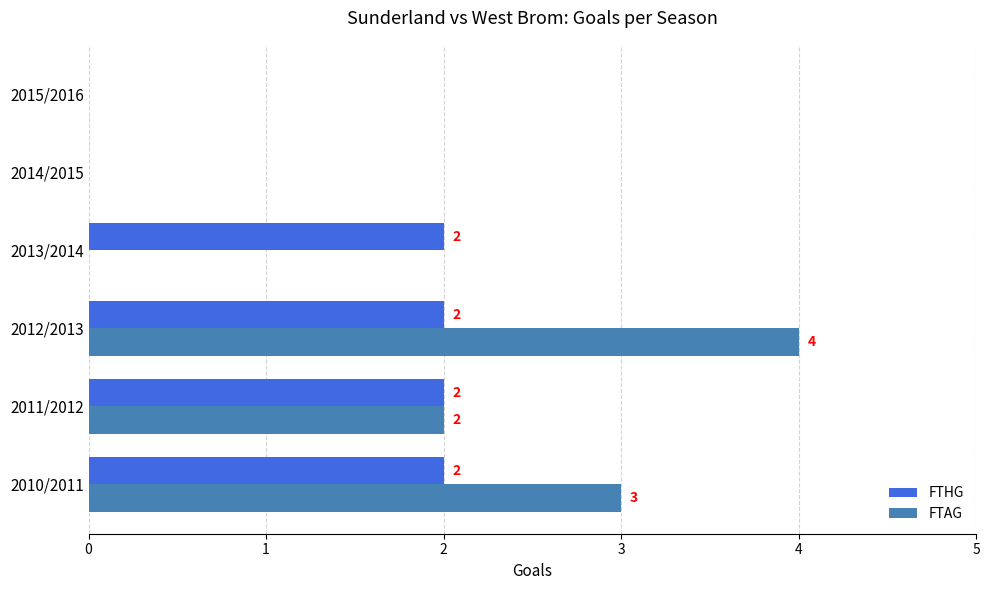

The FTHG series shows 2 at 2010/2011. True or false?

True